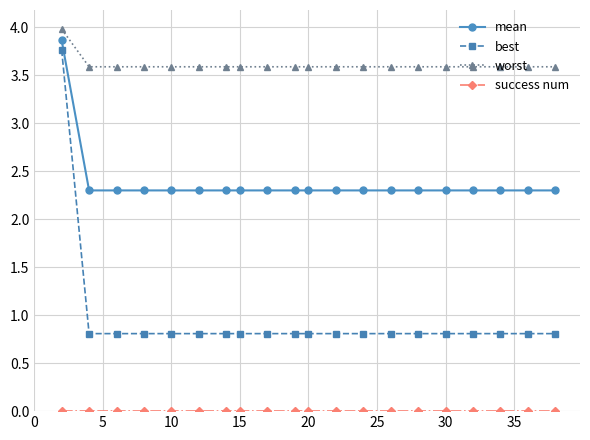

Count the mean values in the range 2 to 3.

19